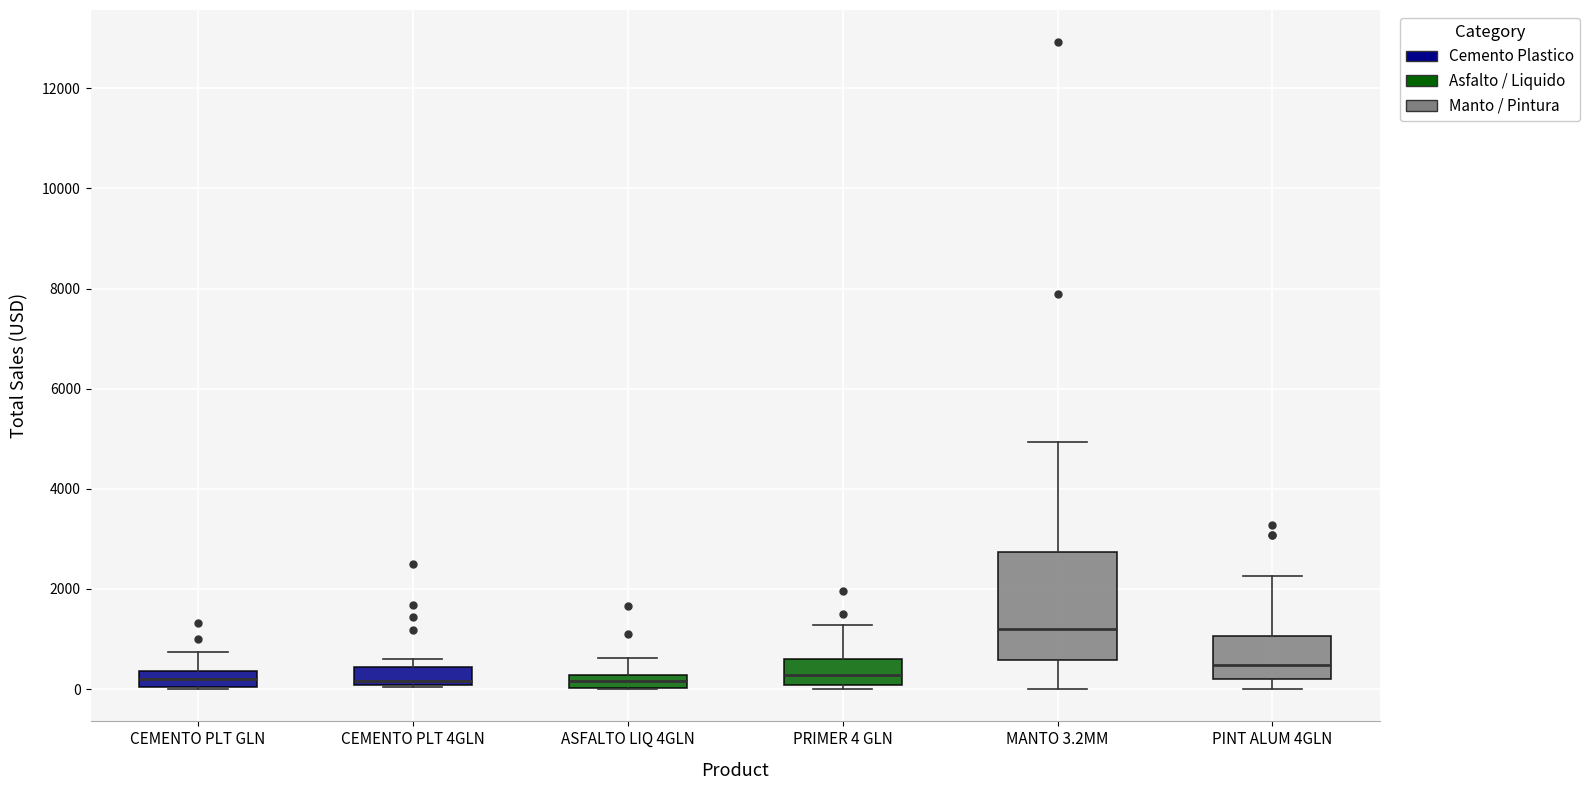

Where does the lower whisker of the box for MANTO 3.2MM end on the y-axis? The values are not printed on the chart, so give them approximately, as read against the axis.

0